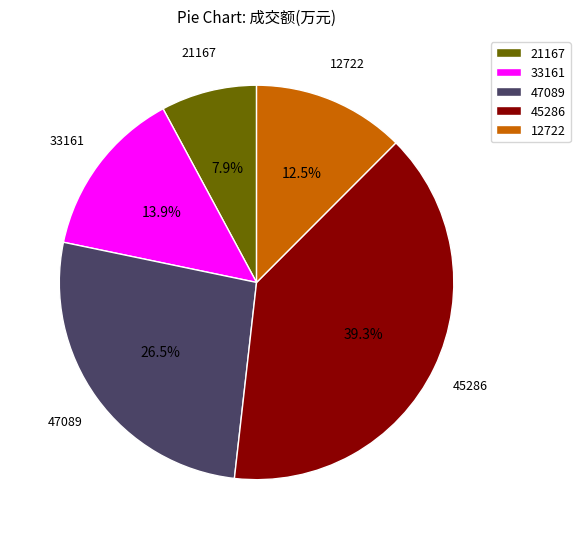

How many slices are in this pie chart?

5